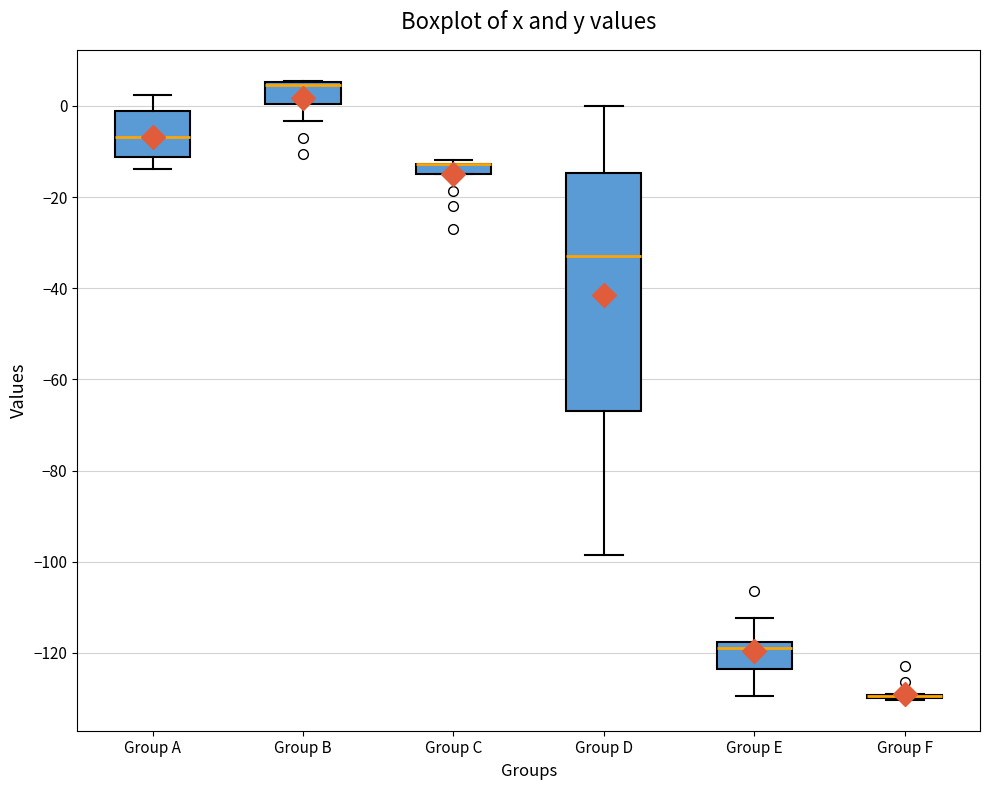

Which box is the tallest, from its lower edge to its upper edge?

Group D